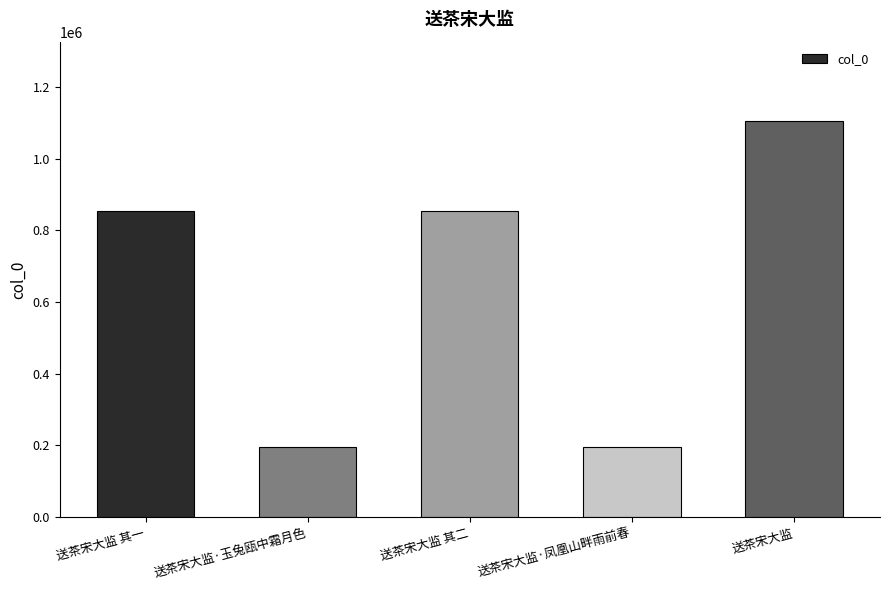

What is the value of the 2nd bar from the left?

195006